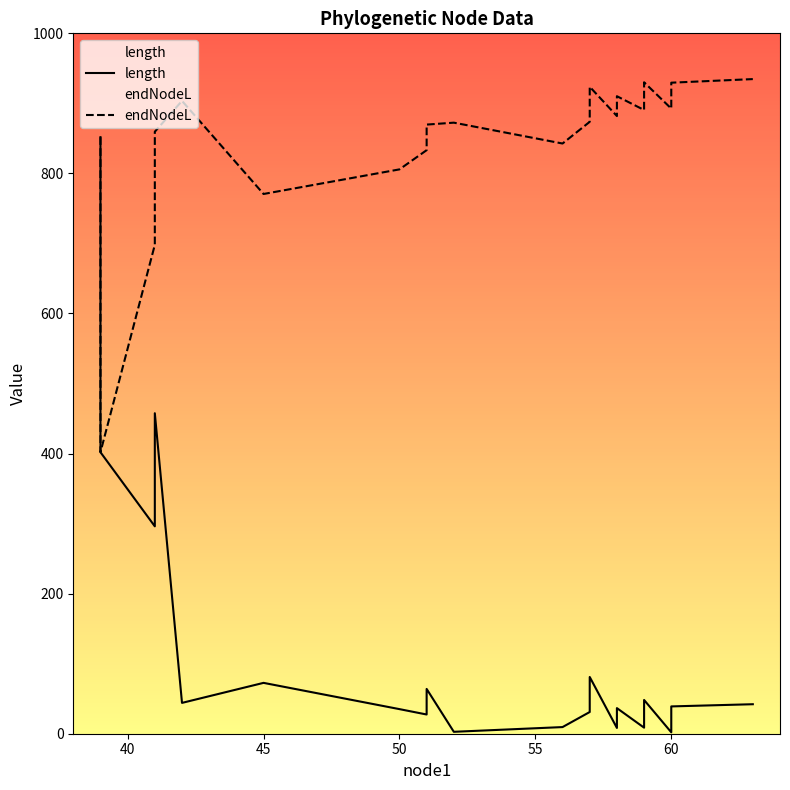

How many data points in length are above 42?

10